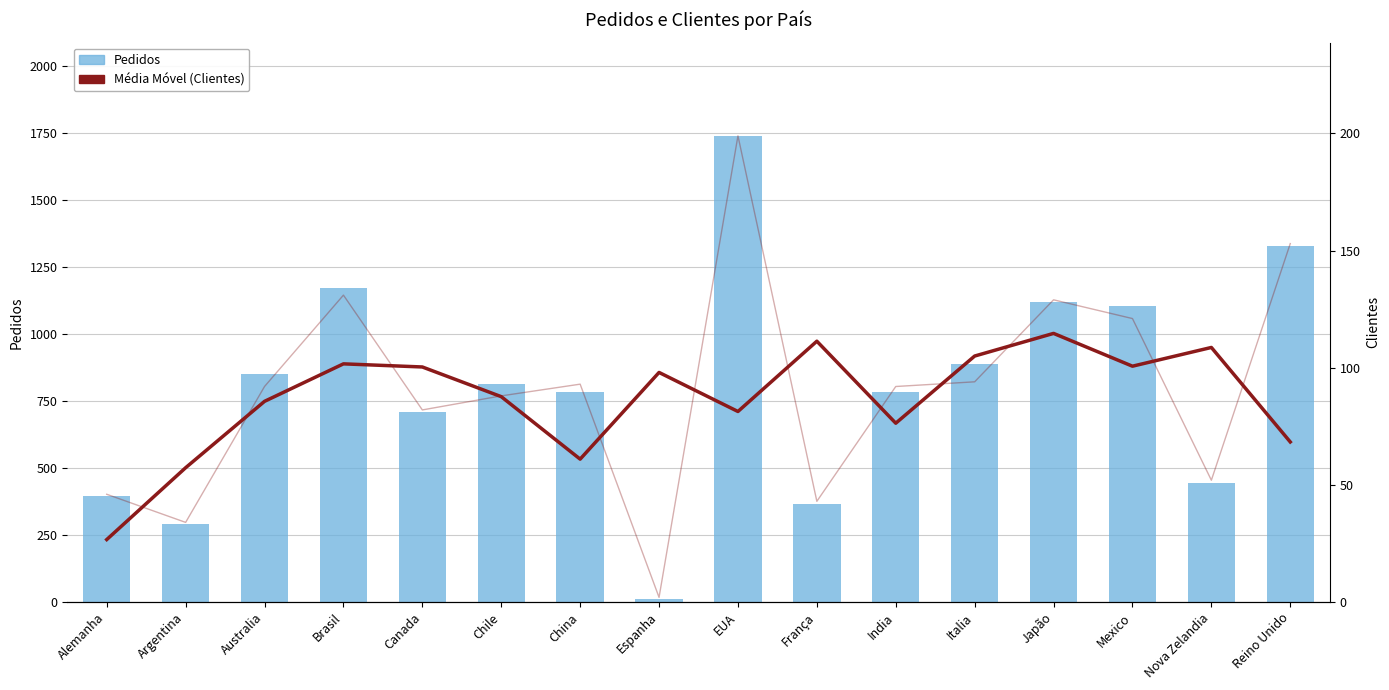

Which category has the highest value across all series?

EUA